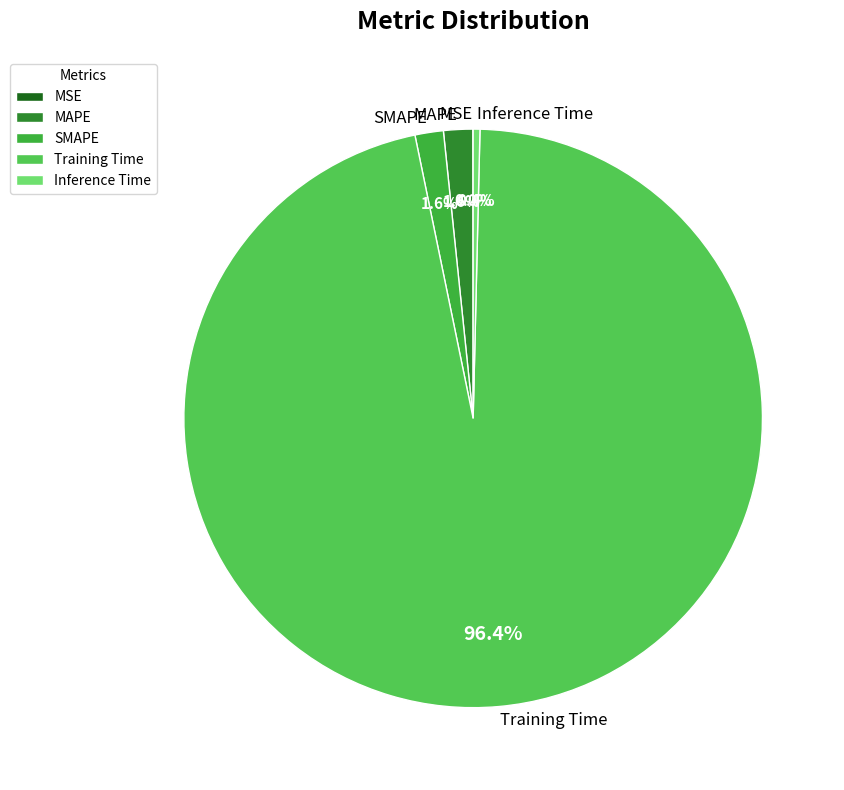

Which category has the biggest portion of the pie?

Training Time